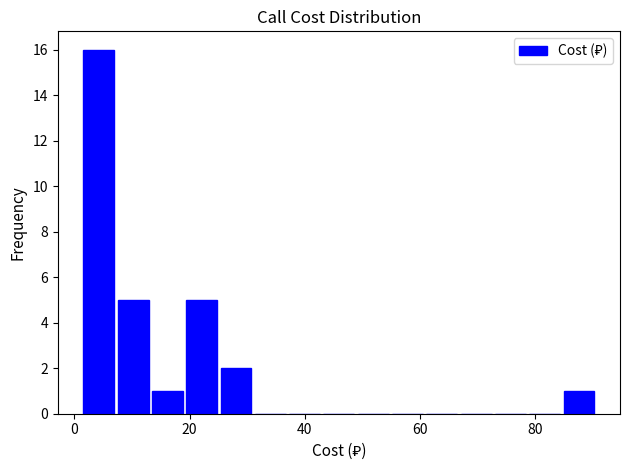

Read against the x-axis, roughly where is the centre of the tallest bar?

4